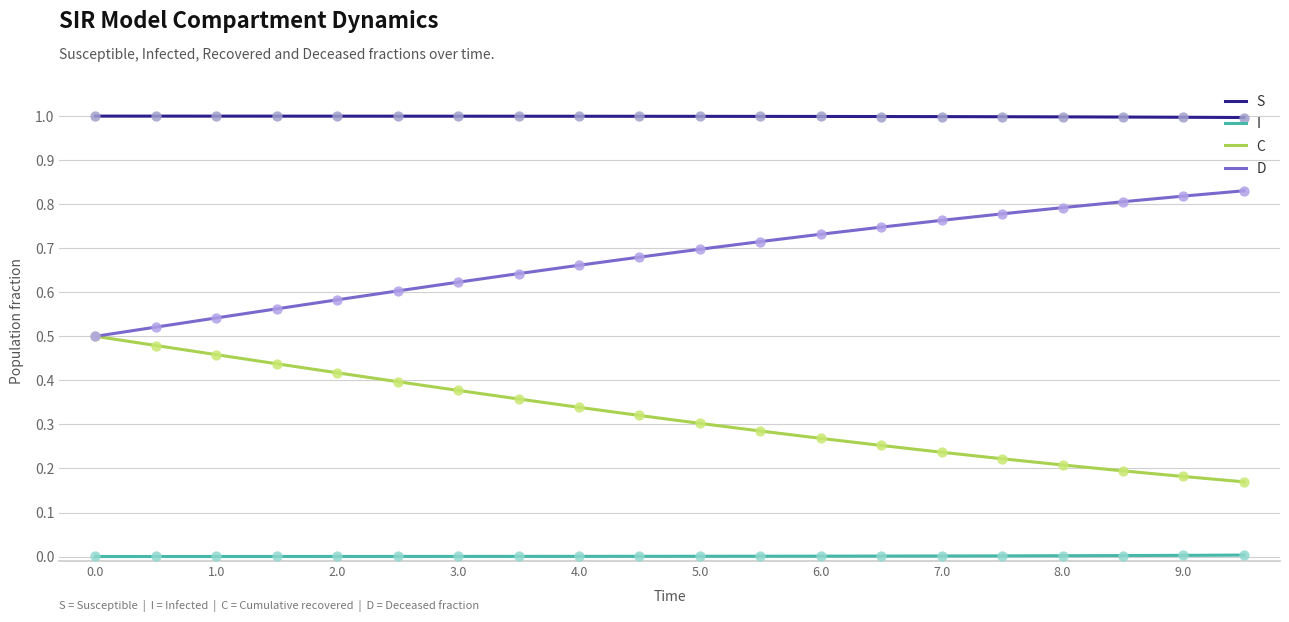

What is the greatest value displayed?

1.0